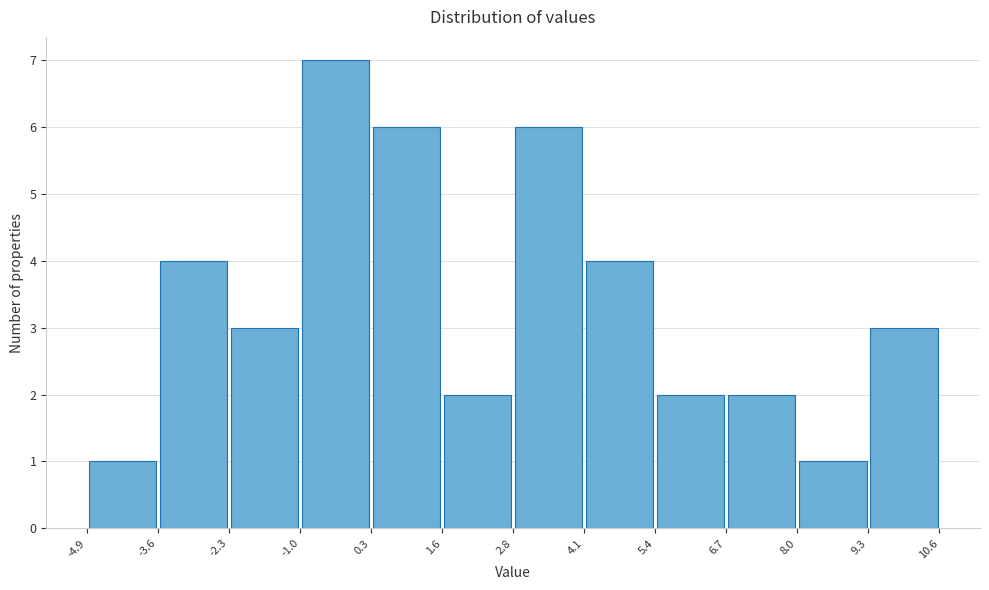

Reading left to right, transcribe this chart: for each bar, give the range it covers on the x-axis and its height. The values are not printed on the chart, so give them approximately, as read against the axis.

-4.9 to -3.6: 1
-3.6 to -2.3: 4
-2.3 to -1.0: 3
-1.0 to 0.3: 7
0.3 to 1.6: 6
1.6 to 2.8: 2
2.8 to 4.1: 6
4.1 to 5.4: 4
5.4 to 6.7: 2
6.7 to 8.0: 2
8.0 to 9.3: 1
9.3 to 10.6: 3